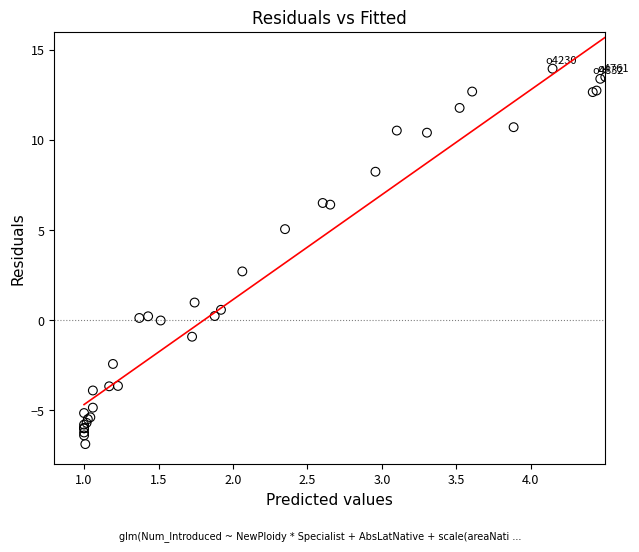

What Y value in the scatter plot is closest to 3?

2.7